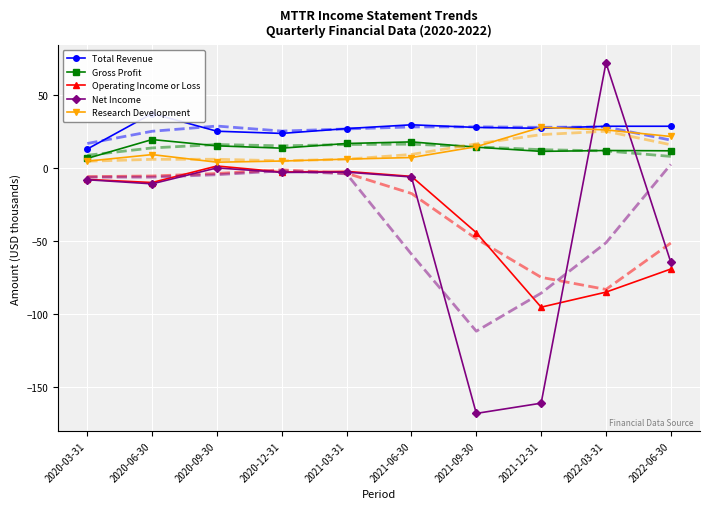

Rank the categories by Total Revenue value from lowest to highest.

2020-03-31, 2020-12-31, 2020-09-30, 2021-03-31, 2021-12-31, 2021-09-30, 2022-03-31, 2022-06-30, 2021-06-30, 2020-06-30